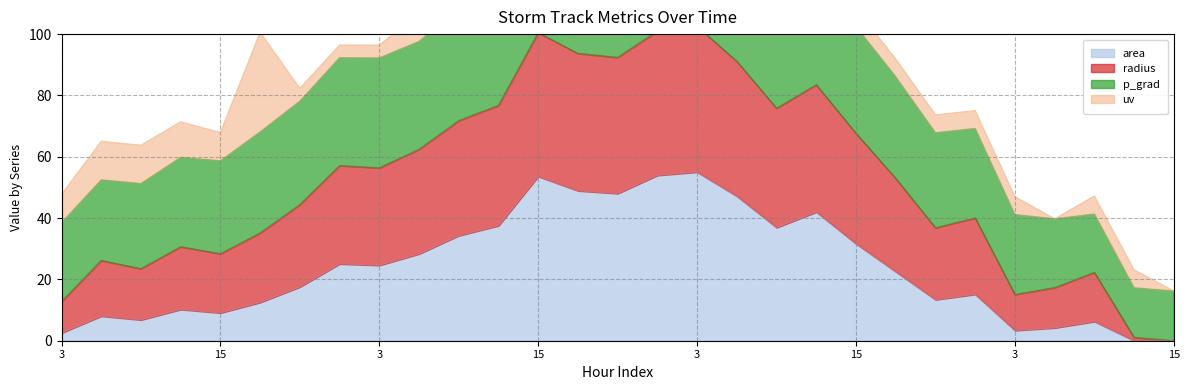

What is the average value of the area series?

24.1